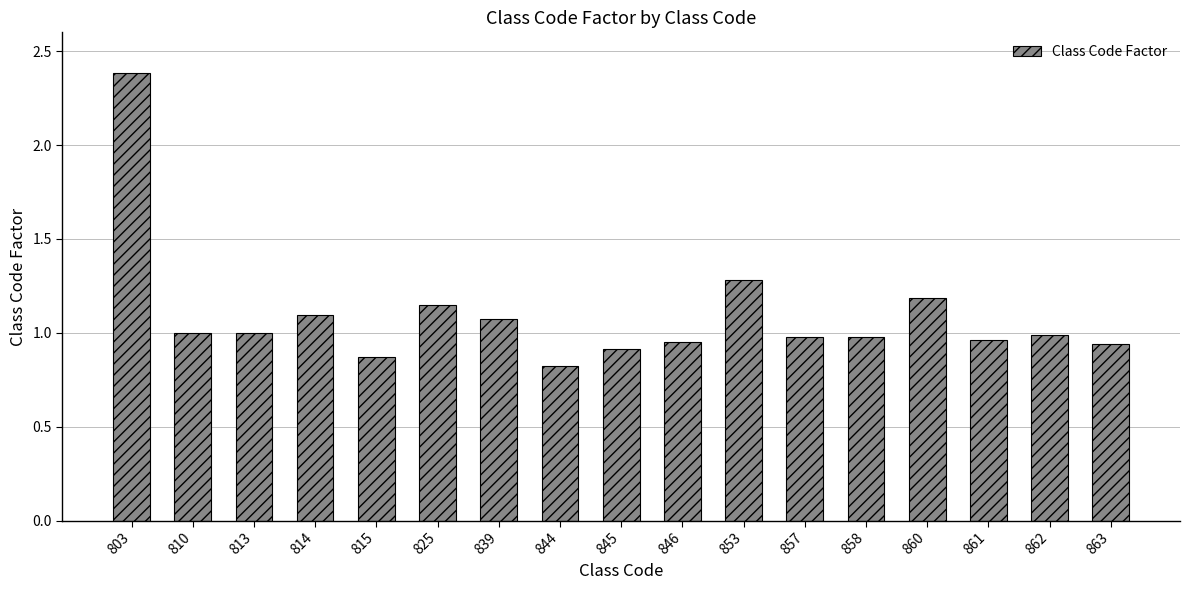

What is the sum of the values at 863 and 860?

2.1